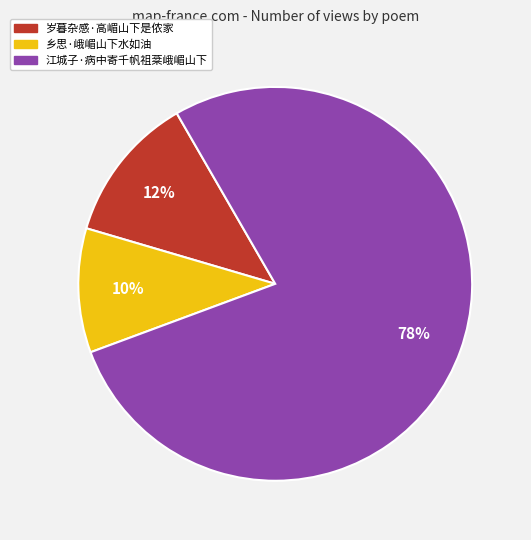

Does 乡思·峨嵋山下水如油 represent more than half of the total?

No